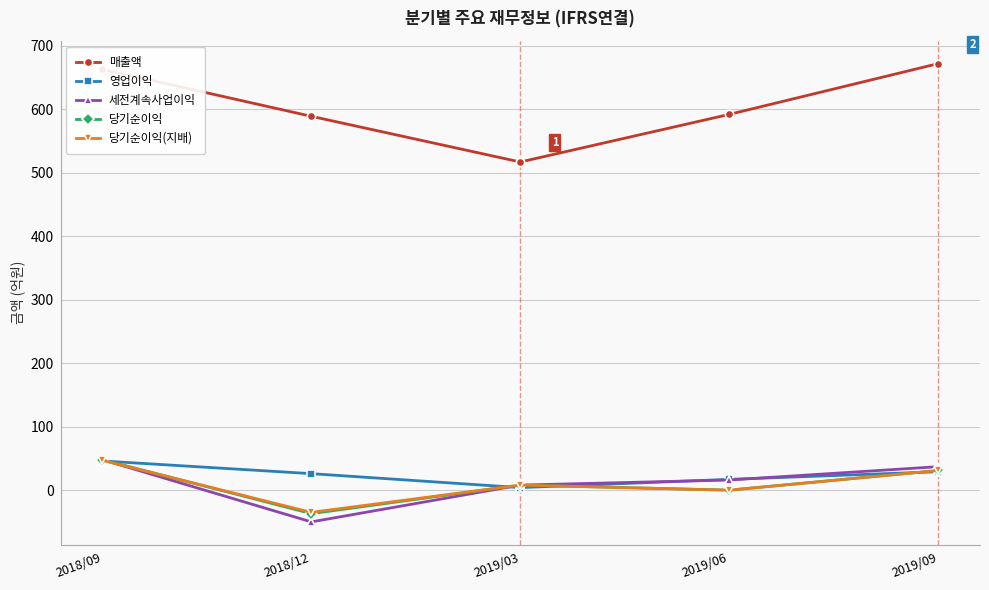

True or false: 매출액 and 당기순이익 cross at least once.

False